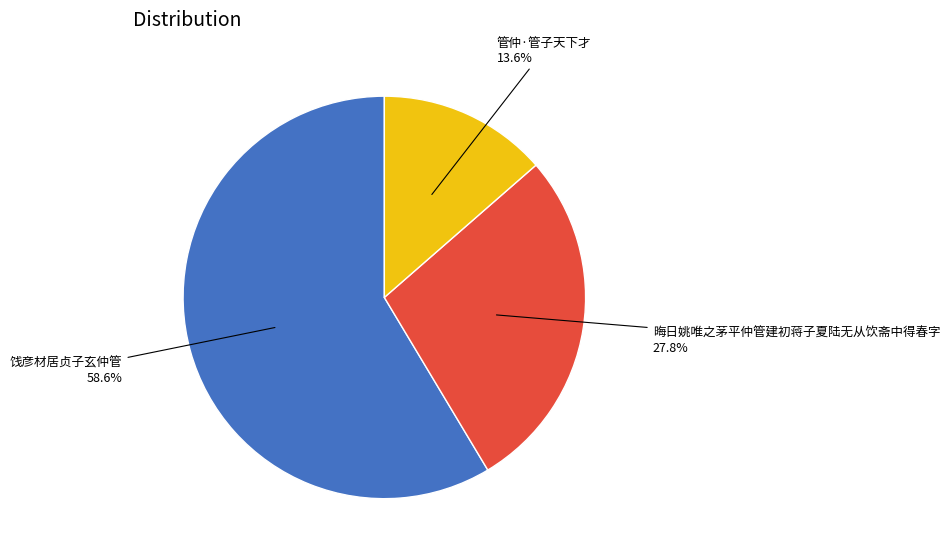

Is there a majority slice in this chart?

Yes